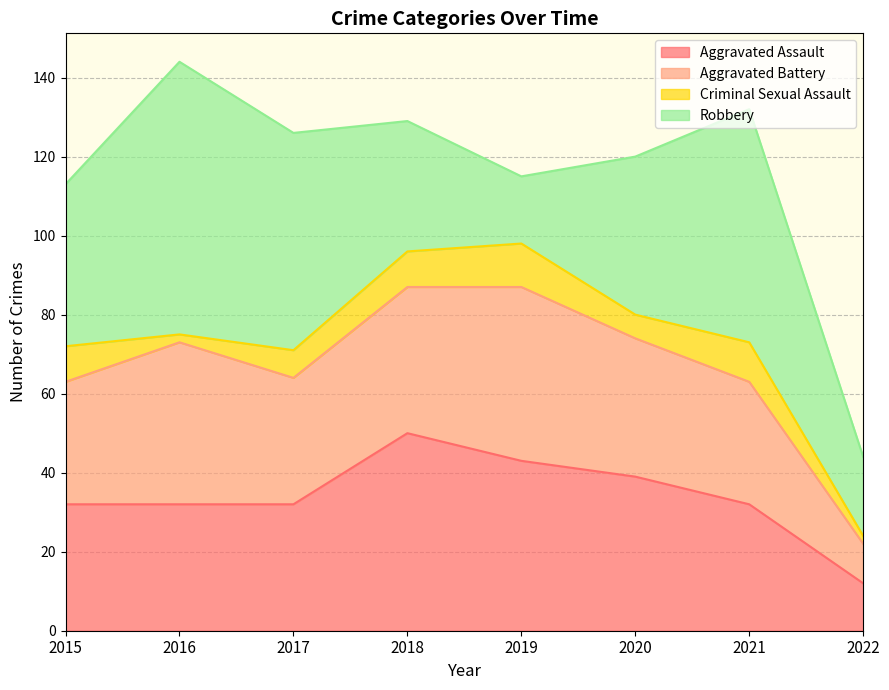

Reading left to right, extract all data points from this chart.

Aggravated Assault: 2015=32	2016=32	2017=32	2018=50	2019=43	2020=39	2021=32	2022=12
Aggravated Battery: 2015=31	2016=41	2017=32	2018=37	2019=44	2020=35	2021=31	2022=10
Criminal Sexual Assault: 2015=9	2016=2	2017=7	2018=9	2019=11	2020=6	2021=10	2022=2
Robbery: 2015=41	2016=69	2017=55	2018=33	2019=17	2020=40	2021=59	2022=20